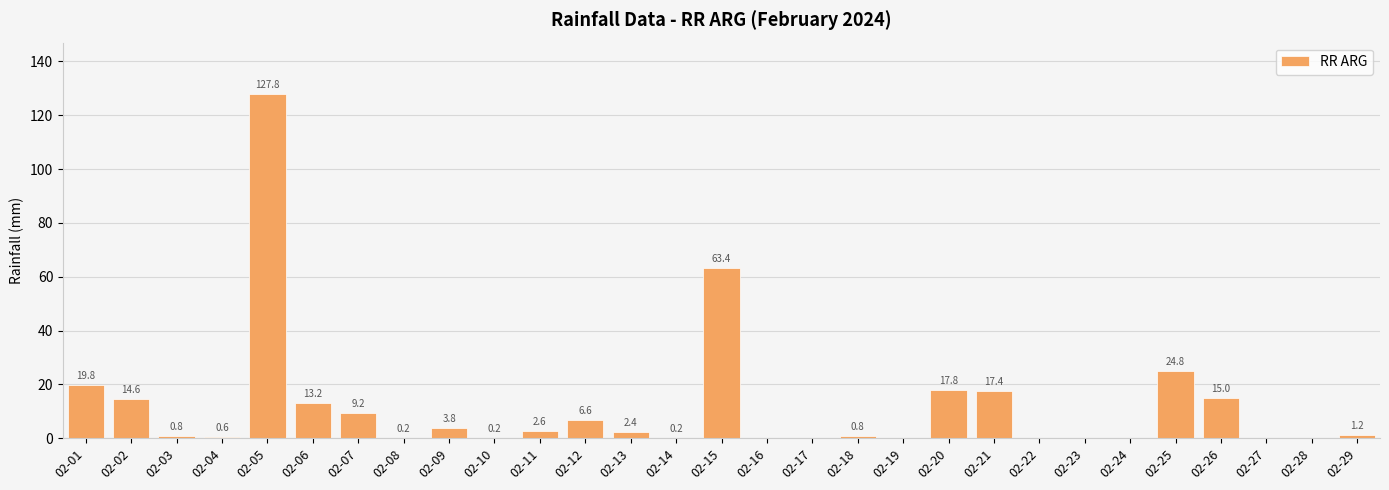

At which label is the value closest to 63?

02-15